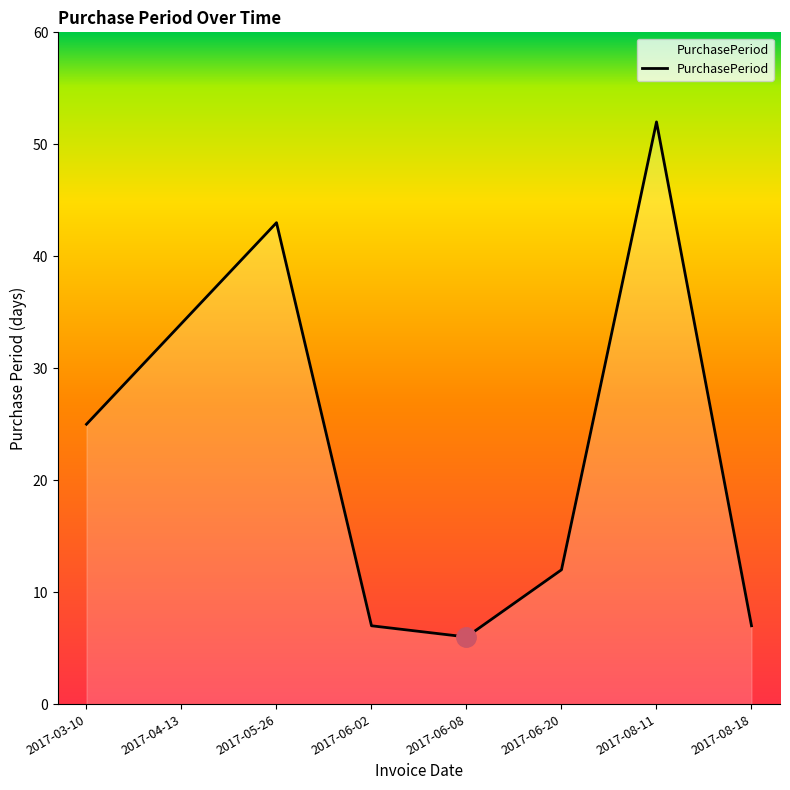

What value does the data have at 2017-08-11, to the nearest 5?

50